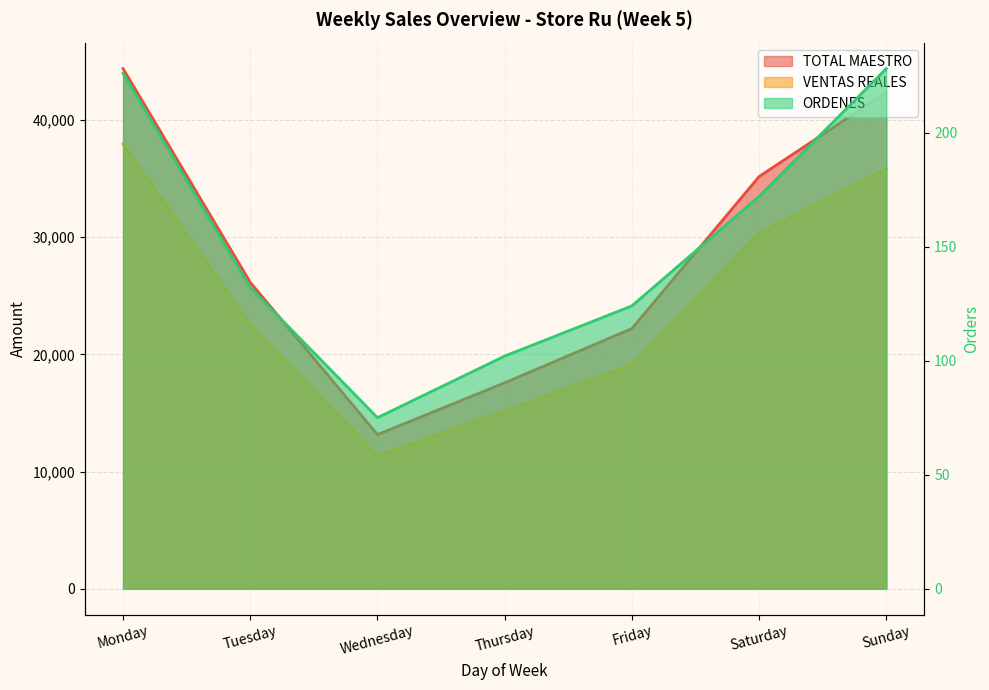

What is the value of the ORDENES point at the 2nd from the left?

132.0